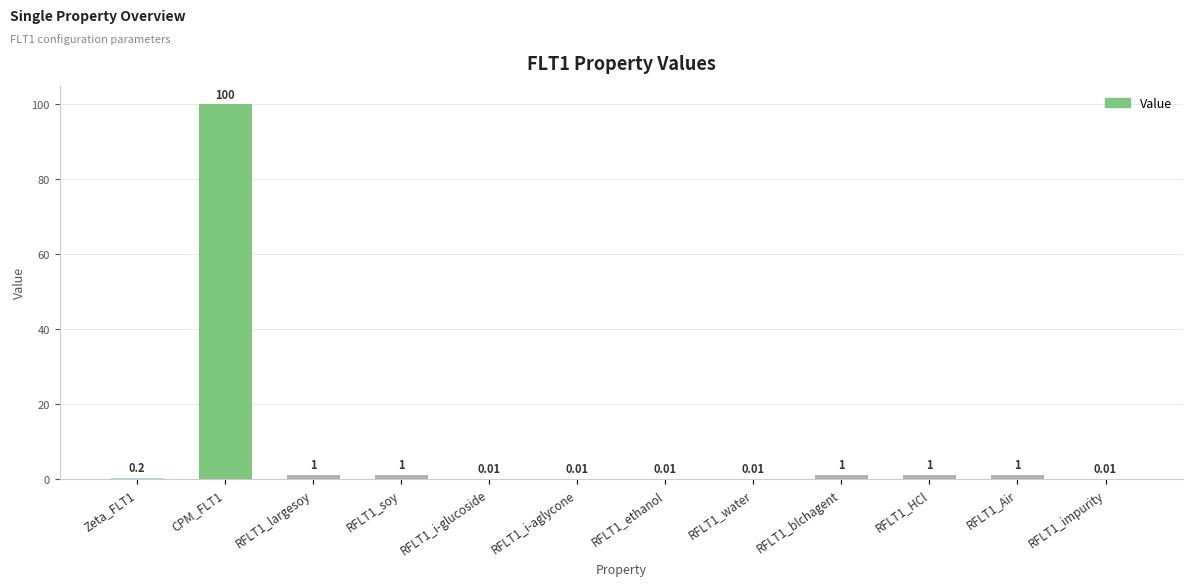

What is the sum of the values at RFLT1_largesoy and RFLT1_soy?

2.0